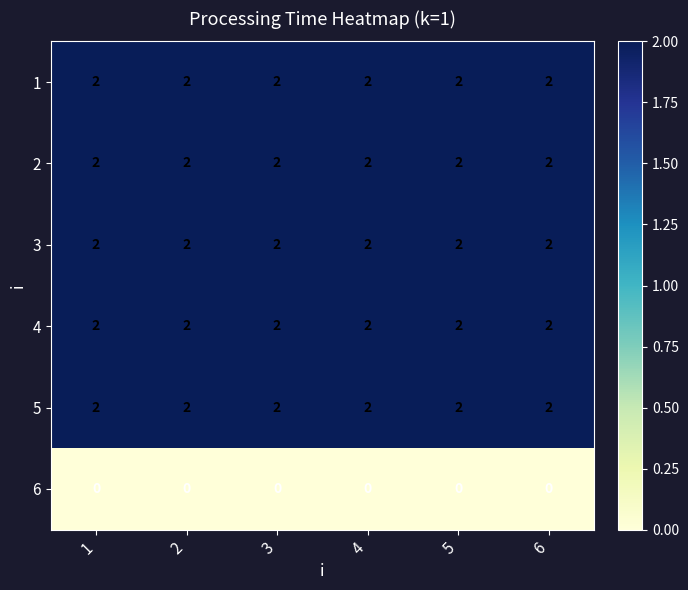

At how many categories does at least one series exceed 0?

6